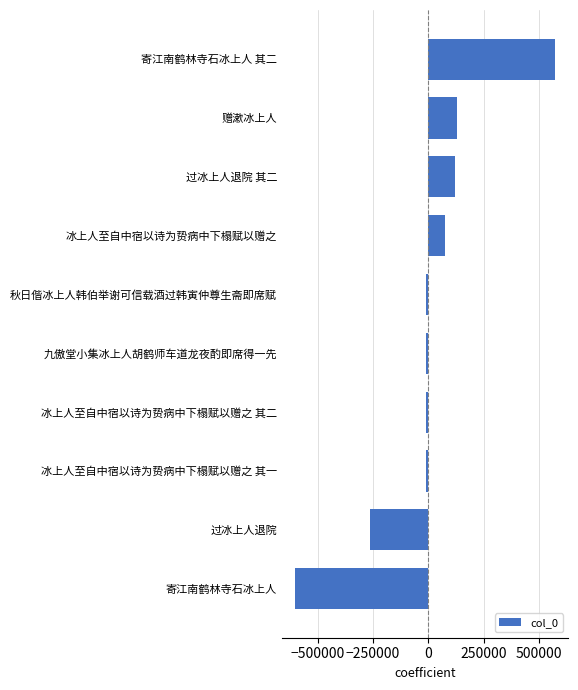

The chart shows a value of -958366.6 at 寄江南鹤林寺石冰上人. True or false?

False